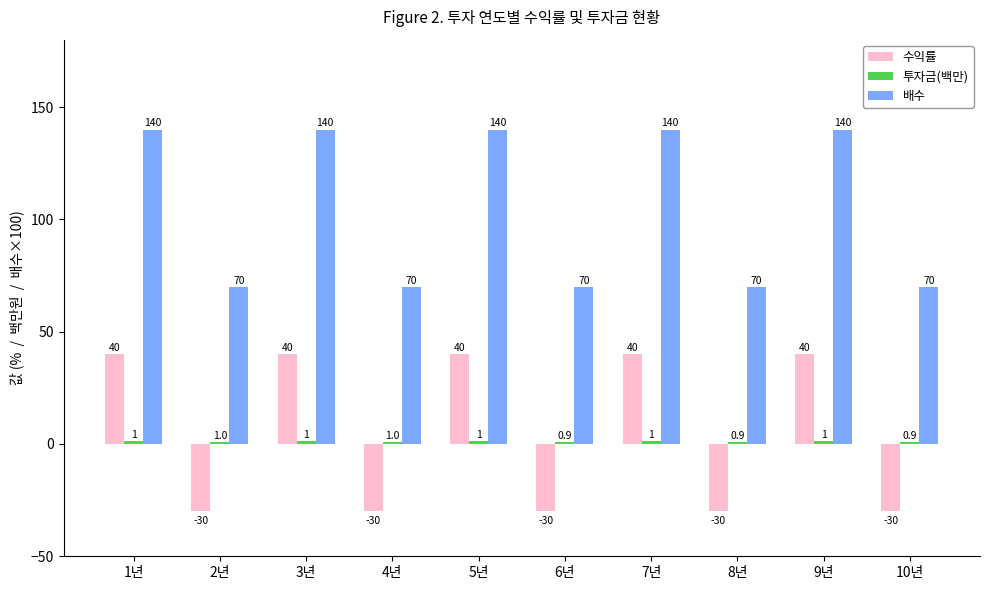

True or false: 수익률 has a value of 40.0 at 5년.

True